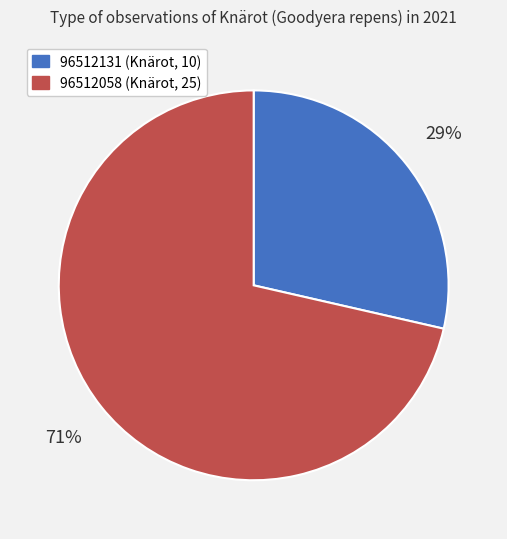

Which slice represents more than half of the pie?

96512058